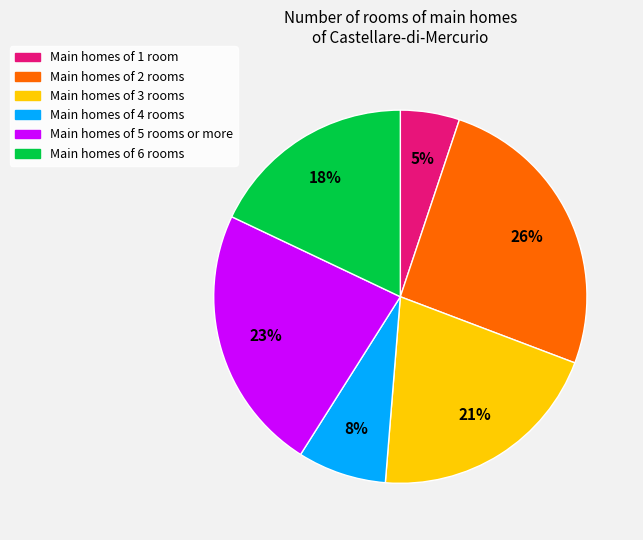

What percentage is the Main homes of 4 rooms slice, to the nearest percent?

8%